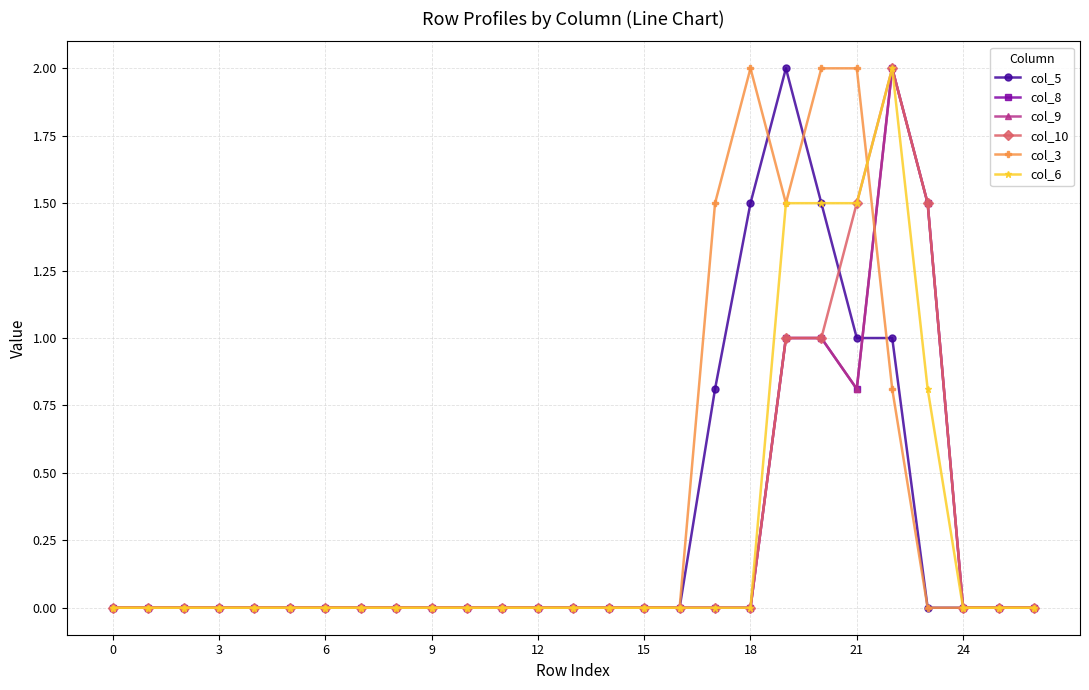

True or false: col_8 has more than 0 interior local peaks.

True